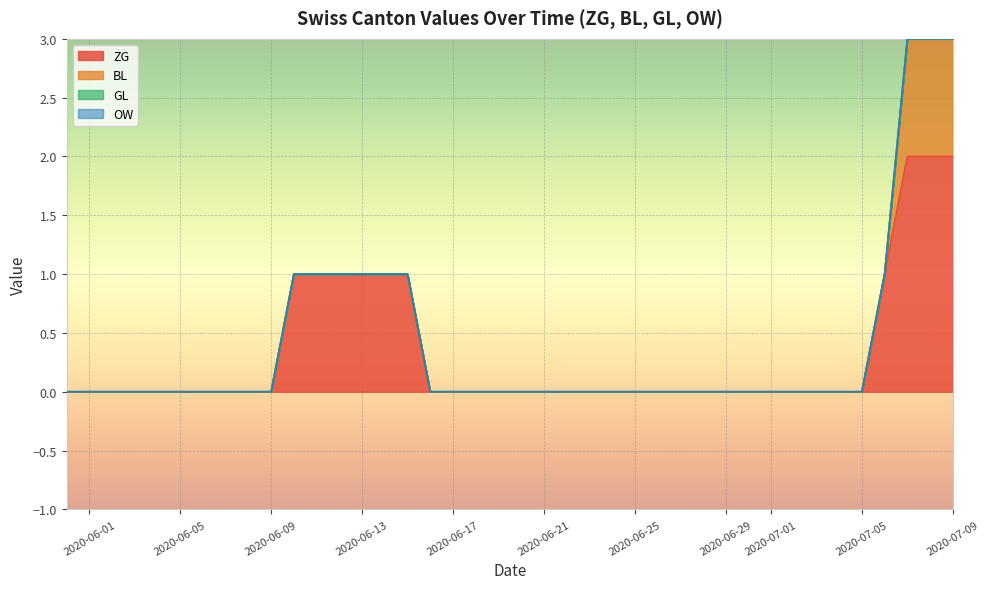

Does the chart display data point markers on the line(s)?

No